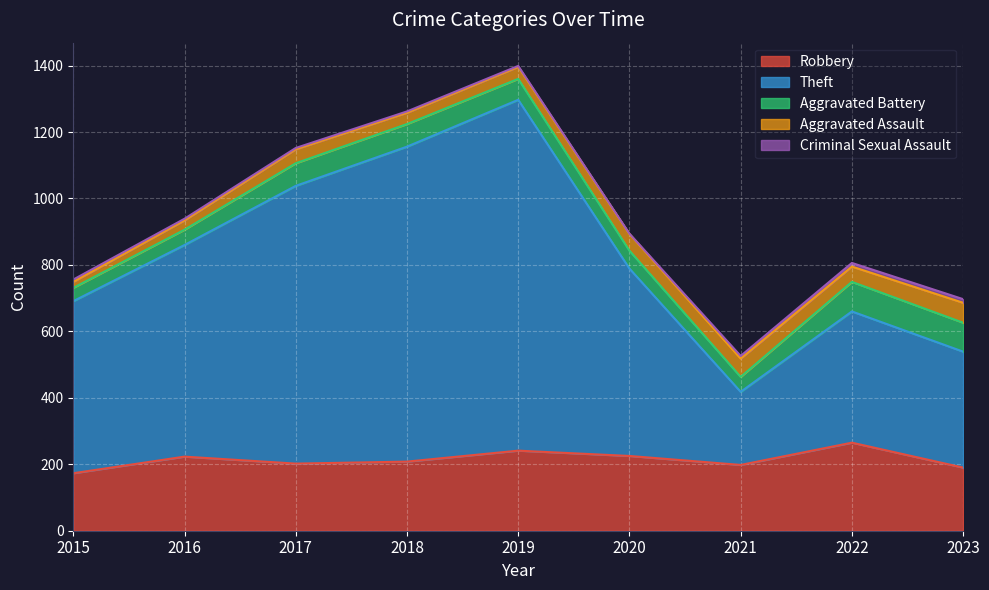

Is the value of Criminal Sexual Assault at 2023 greater than the value of Aggravated Battery at 2022?

No